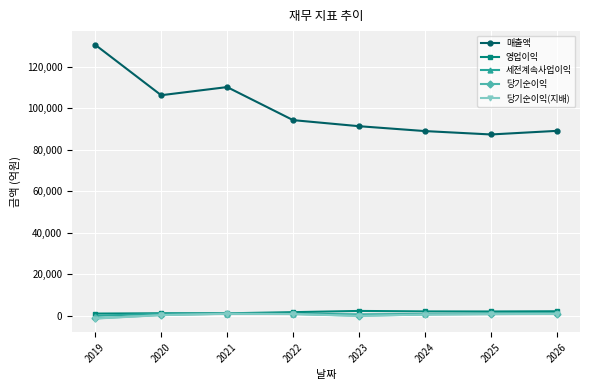

How many lines are shown in the chart?

5